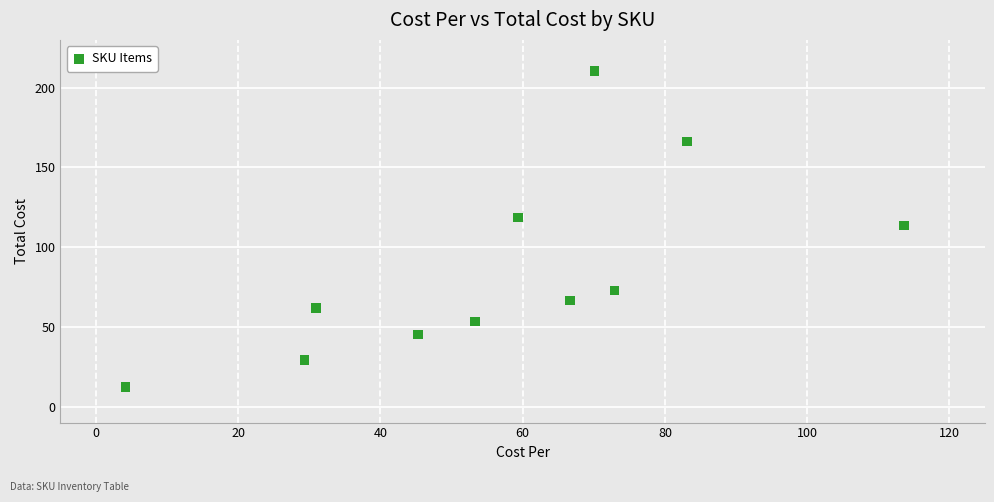

What Y value in the scatter plot is closest to 111?

113.6